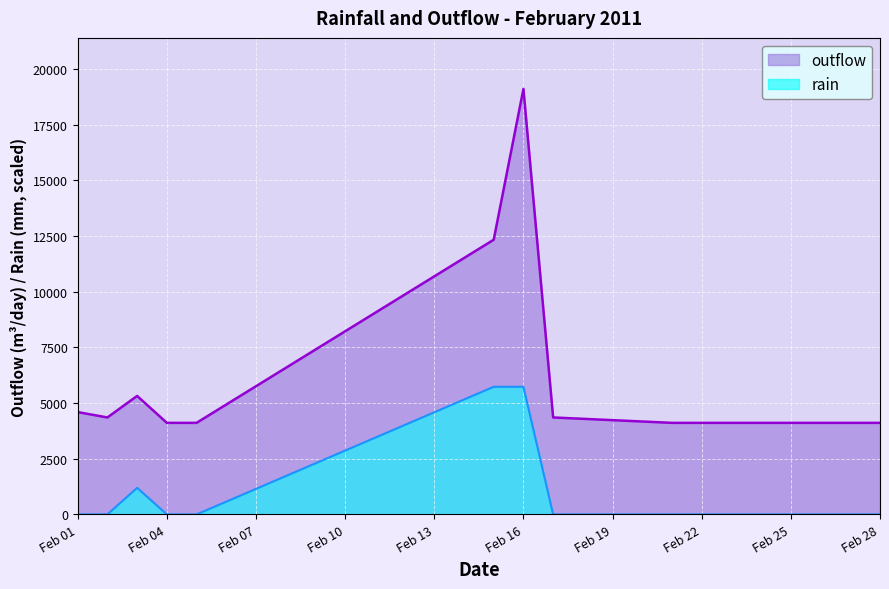

What is the total value across all series at 2011-02-05?

4112.6